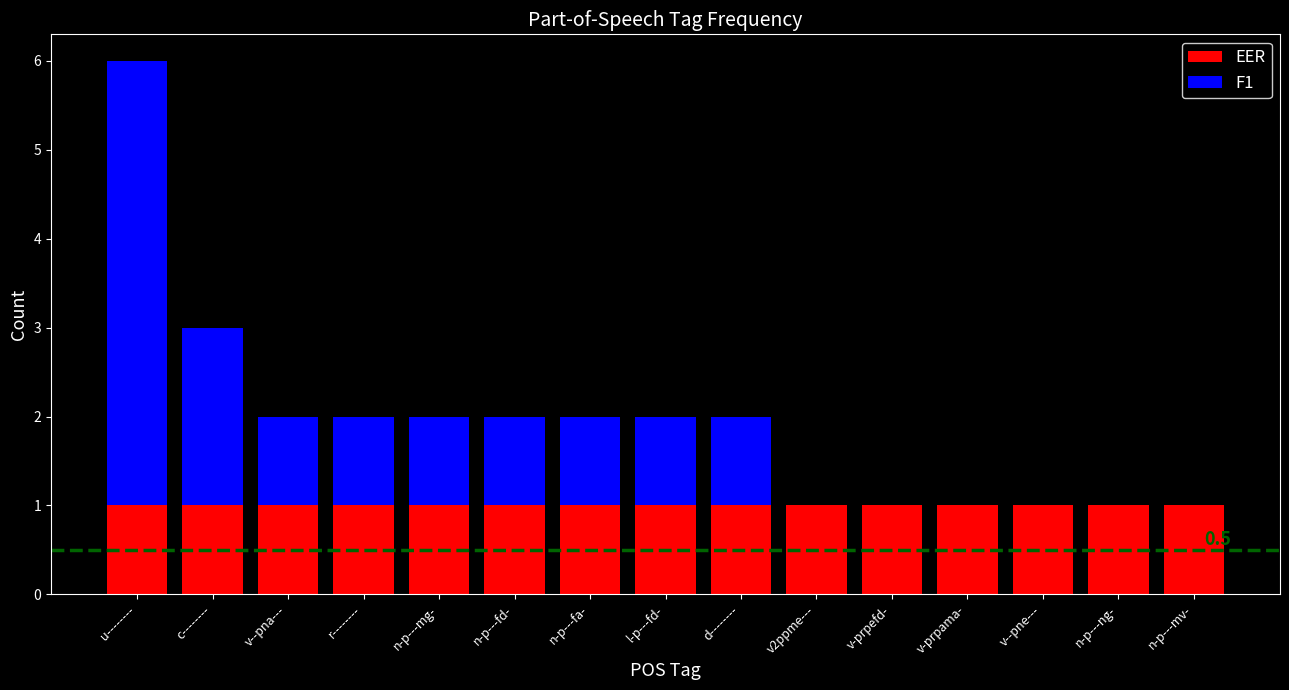

What is the sum of the EER values at c-------- and v-prpefd-?

2